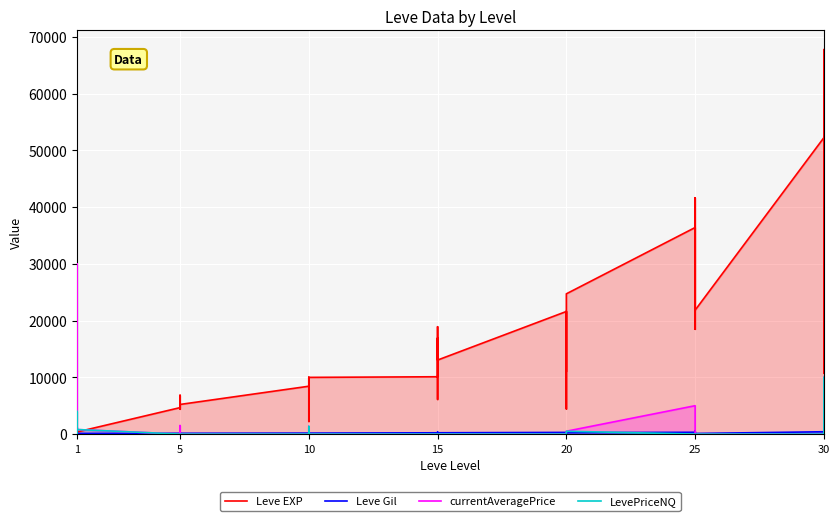

How many distinct data groups are displayed?

4